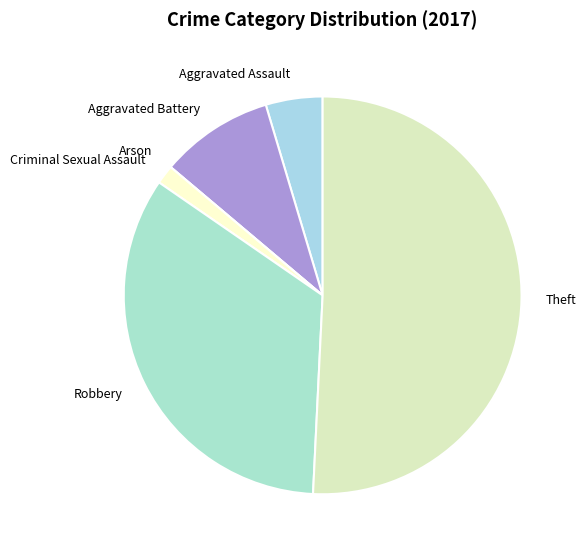

Does any single category account for the majority?

Yes